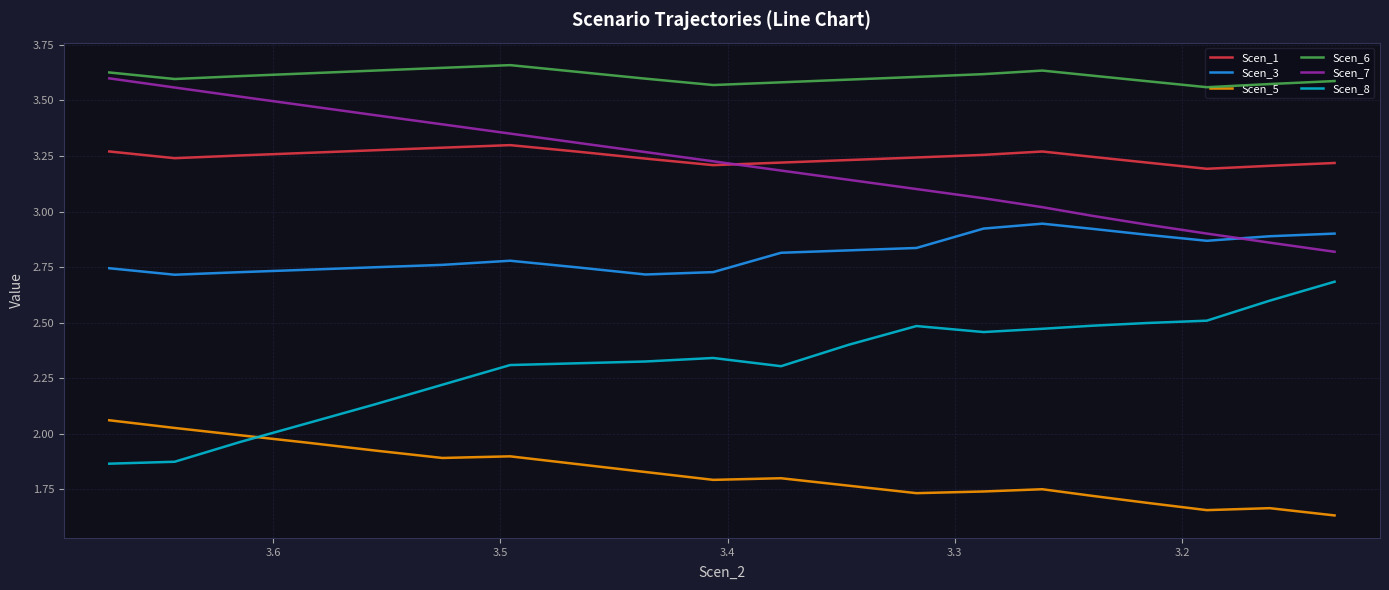

Reading left to right, list all the values displayed in this chart.

Scen_1: 3.3	3.2	3.3	3.3	3.3	3.3	3.3	3.3	3.2	3.2	3.2	3.2	3.2	3.3	3.3	3.2	3.2	3.2	3.2	3.2
Scen_3: 2.7	2.7	2.7	2.7	2.7	2.8	2.8	2.7	2.7	2.7	2.8	2.8	2.8	2.9	2.9	2.9	2.9	2.9	2.9	2.9
Scen_5: 2.1	2.0	2.0	2.0	1.9	1.9	1.9	1.9	1.8	1.8	1.8	1.8	1.7	1.7	1.8	1.7	1.7	1.7	1.7	1.6
Scen_6: 3.6	3.6	3.6	3.6	3.6	3.6	3.7	3.6	3.6	3.6	3.6	3.6	3.6	3.6	3.6	3.6	3.6	3.6	3.6	3.6
Scen_7: 3.6	3.6	3.5	3.5	3.4	3.4	3.4	3.3	3.3	3.2	3.2	3.1	3.1	3.1	3.0	3.0	2.9	2.9	2.9	2.8
Scen_8: 1.9	1.9	2.0	2.0	2.1	2.2	2.3	2.3	2.3	2.3	2.3	2.4	2.5	2.5	2.5	2.5	2.5	2.5	2.6	2.7